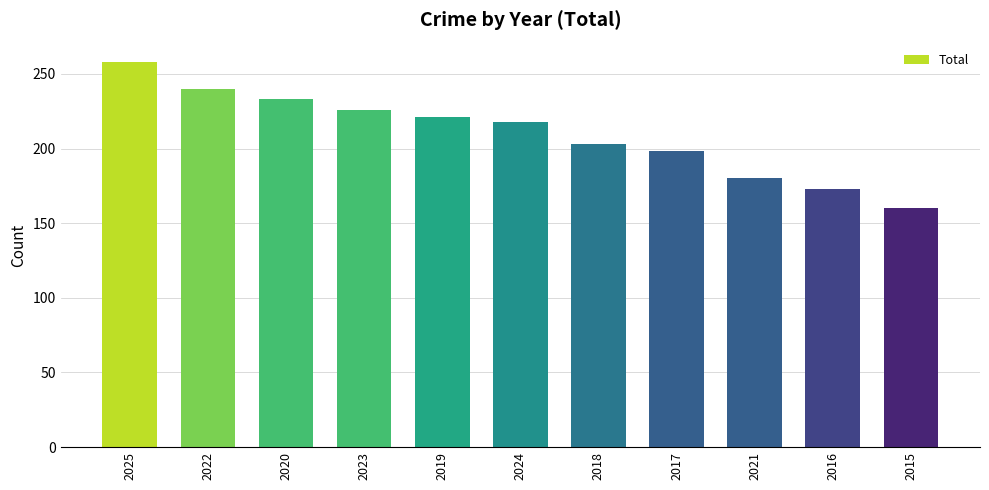

Between 2018 and 2022, which is larger?

2022